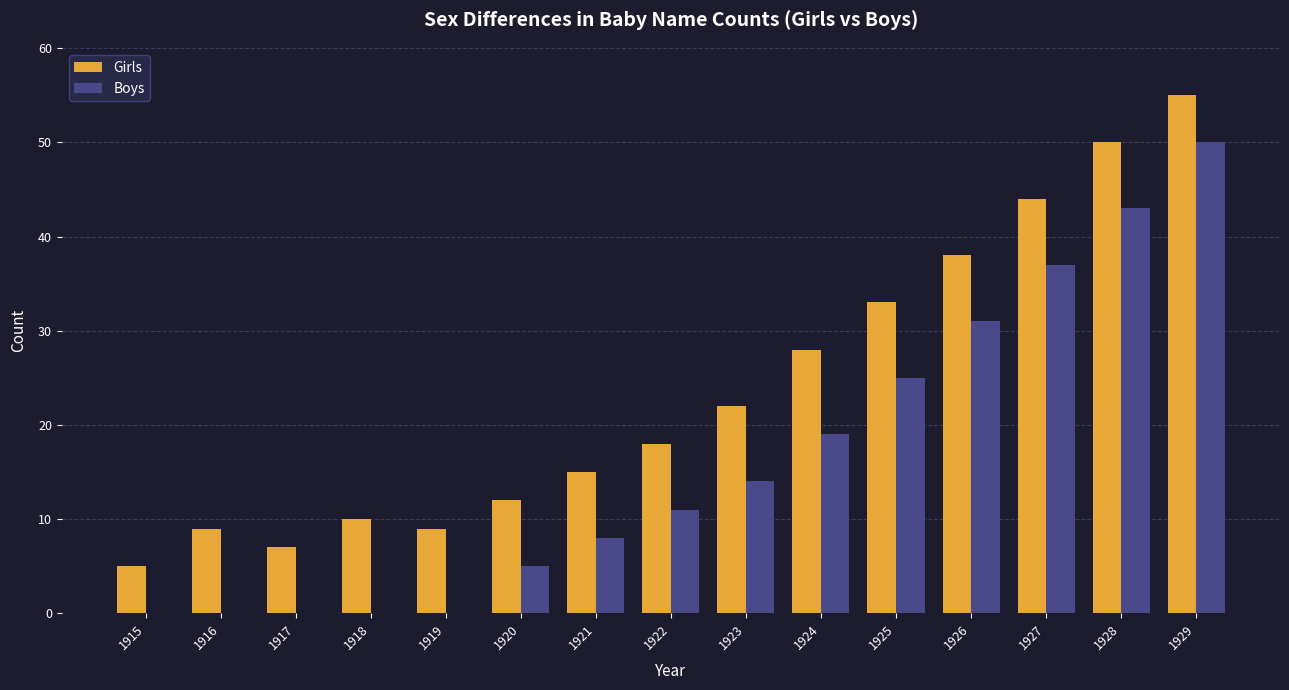

The Boys series shows 5 at 1920. True or false?

True